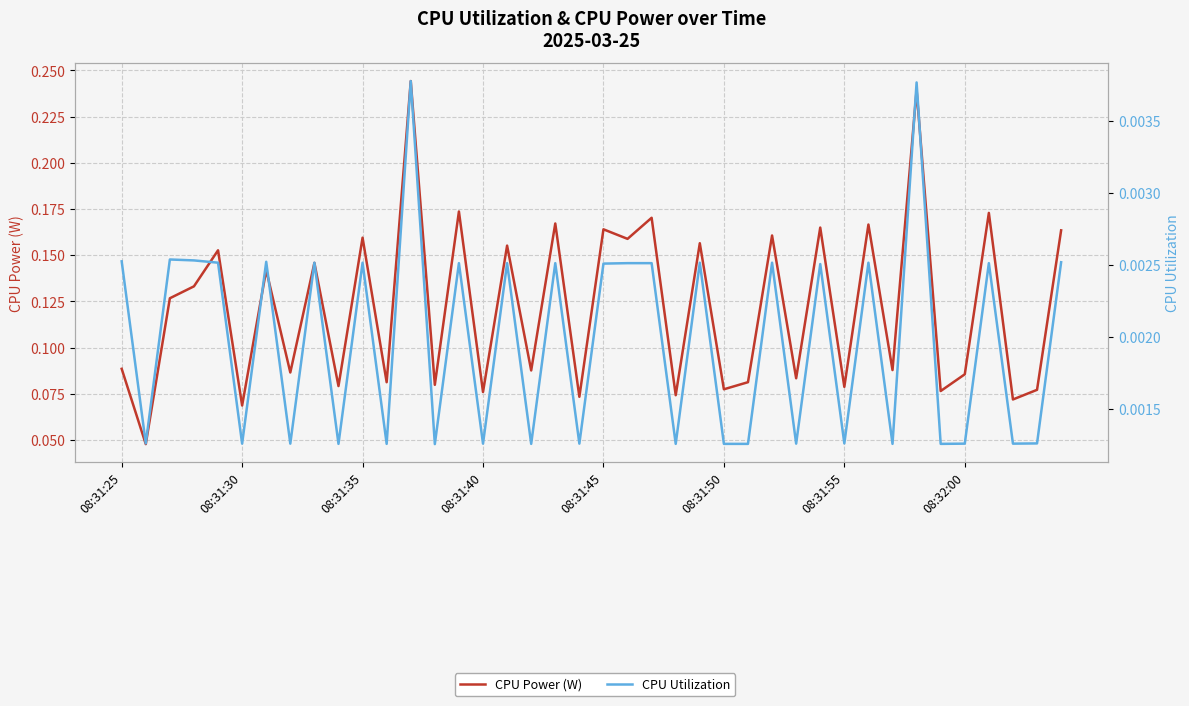

List the series in order of their overall mean, highest first.

CPU Power (W), CPU Utilization